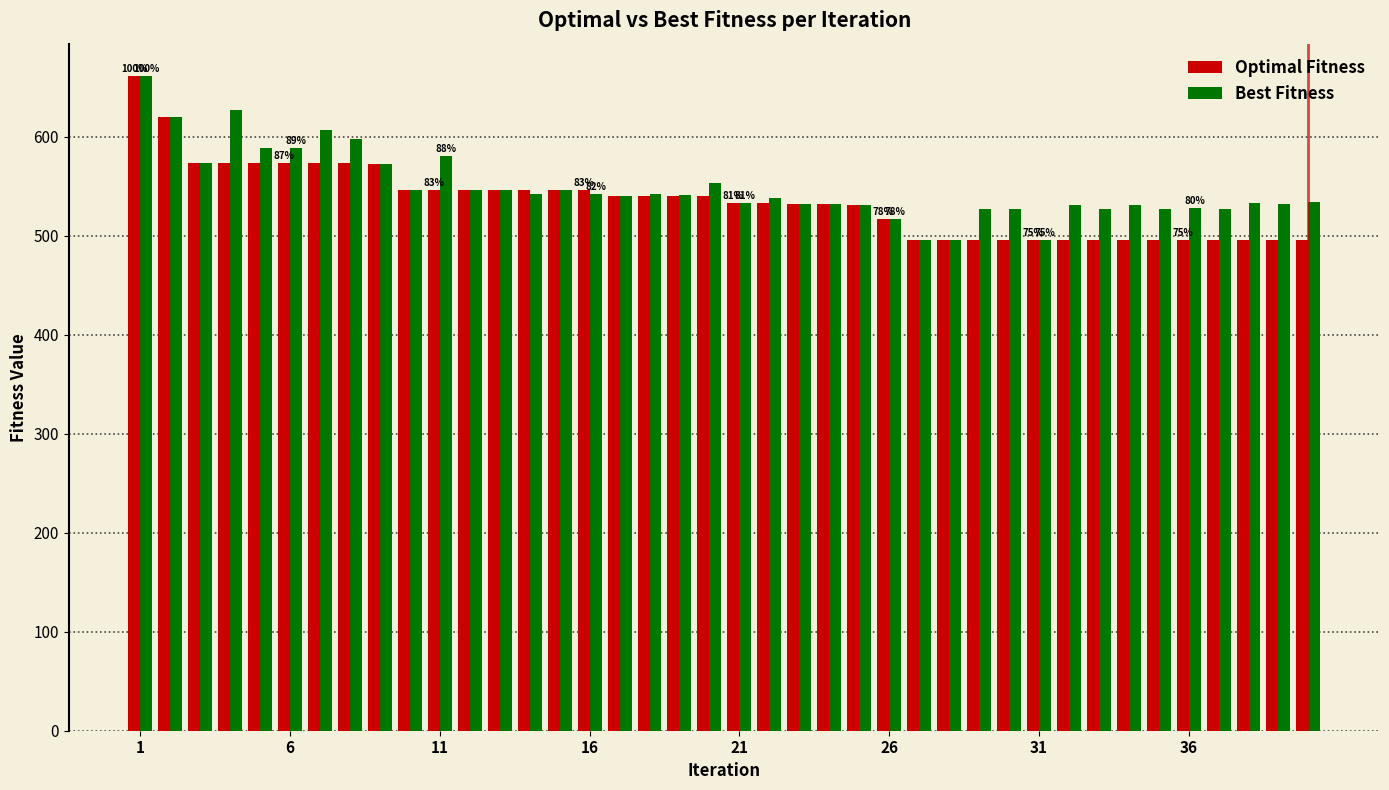

What is the sum of all Optimal Fitness values?

21401